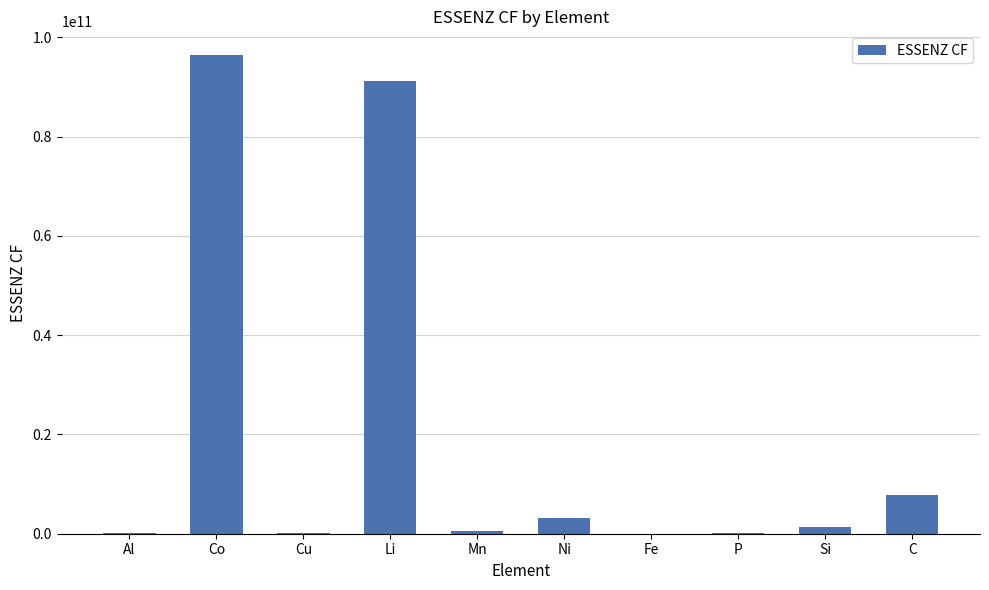

Which label corresponds to the largest value in the chart?

Co